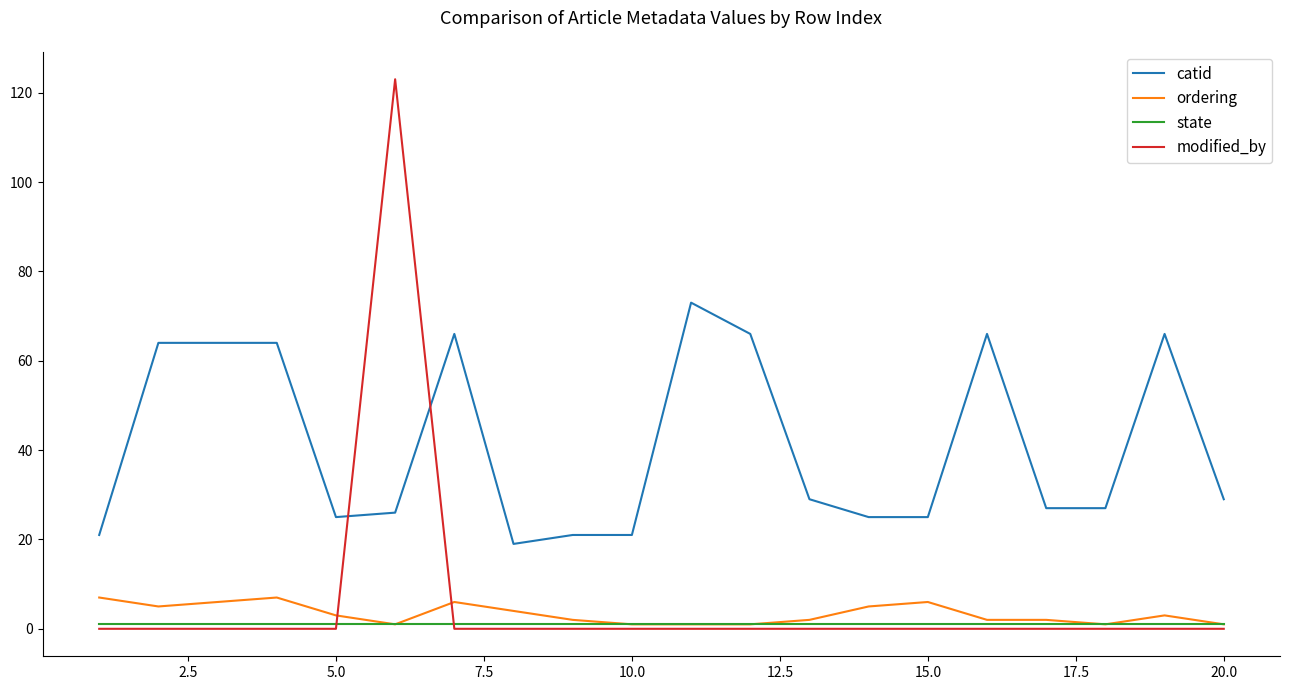

Which series has the widest spread of values?

modified_by